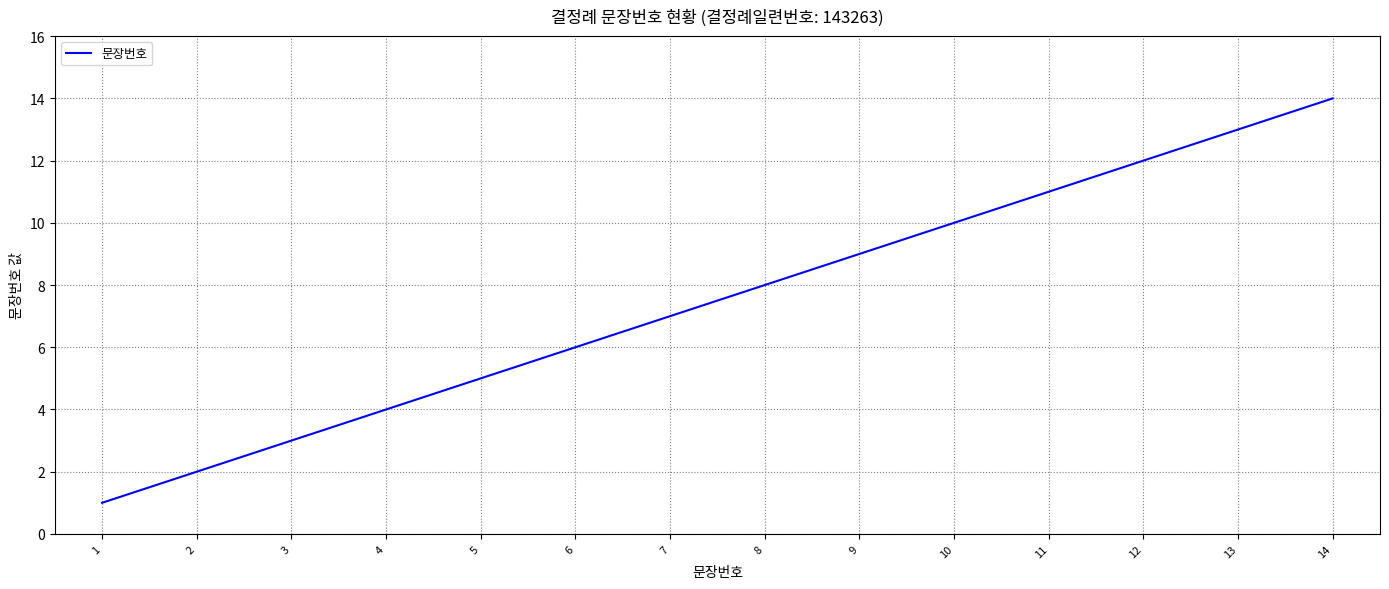

What is the greatest value displayed?

14